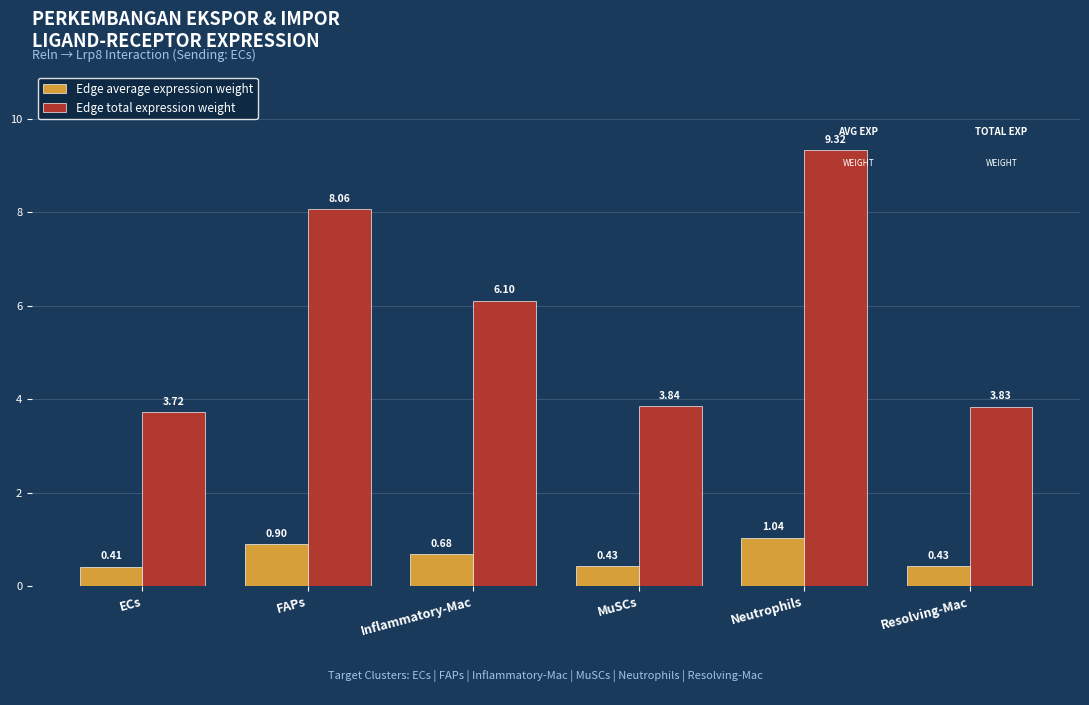

What is the total value across all series at Resolving-Mac?

4.3